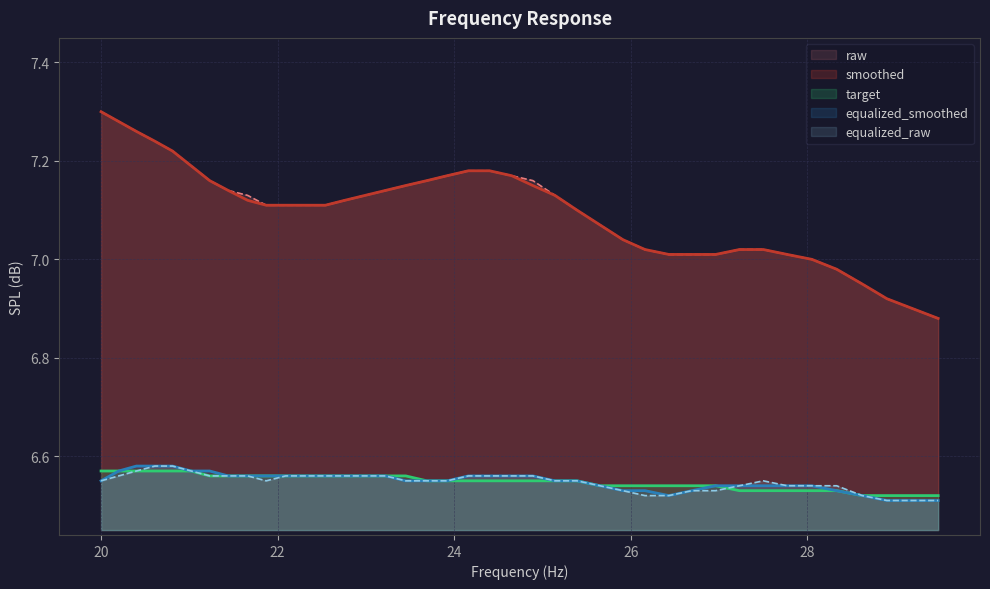

True or false: smoothed and target cross at least once.

False